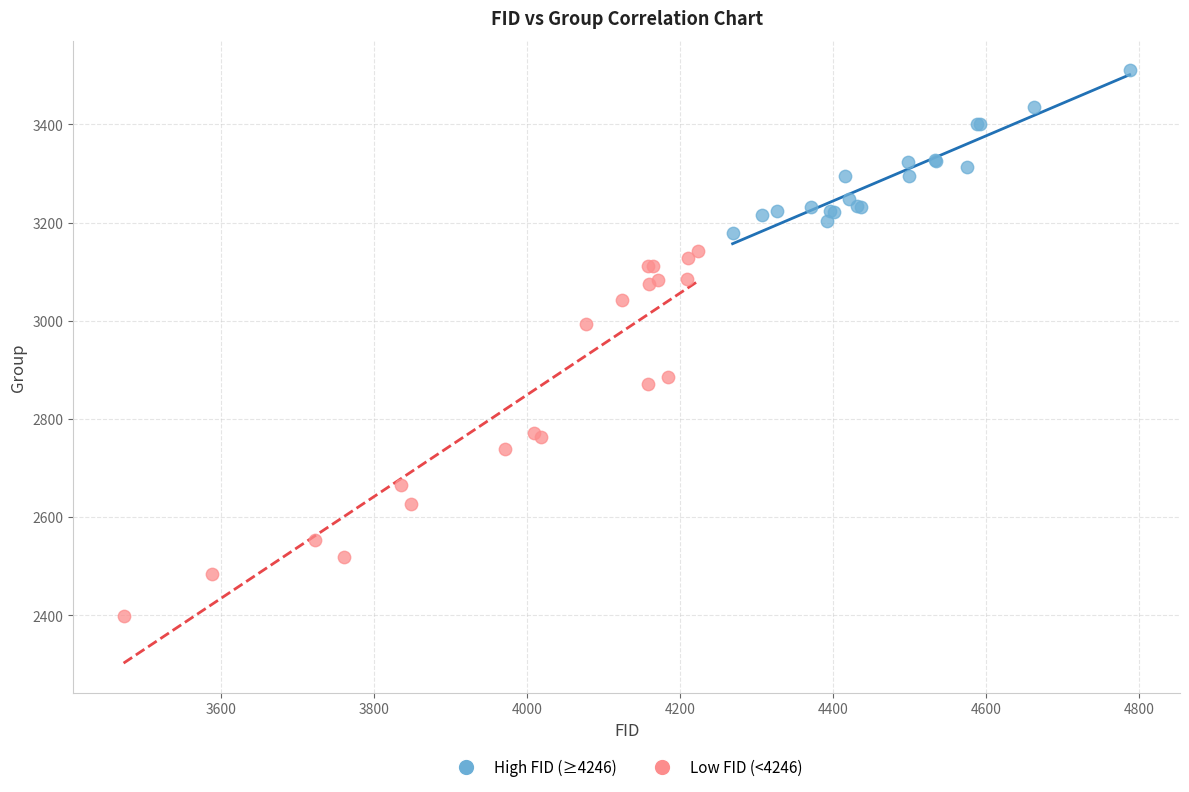

Which series contains the lowest Y value?

Low FID (<4246)